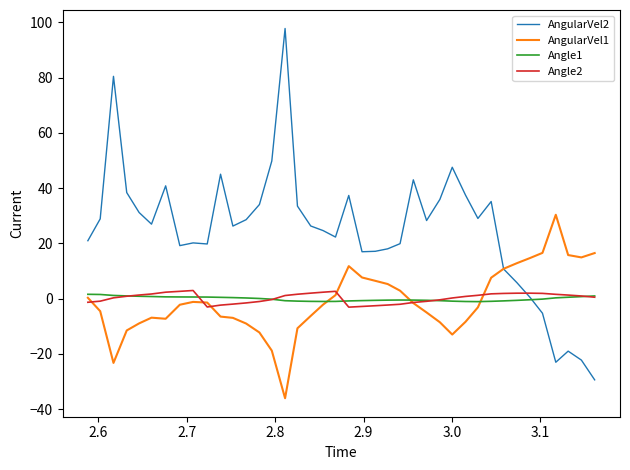

What is the maximum value shown in the chart?

97.8